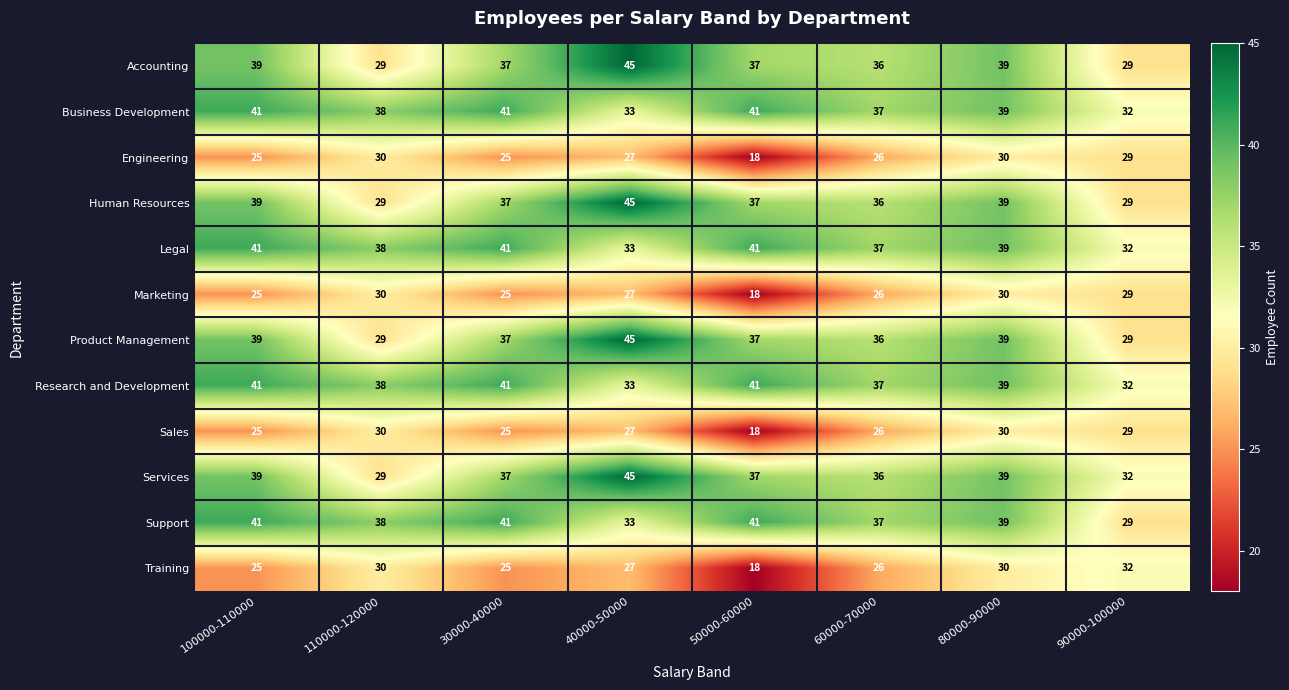

What is the average value of the Human Resources series?

36